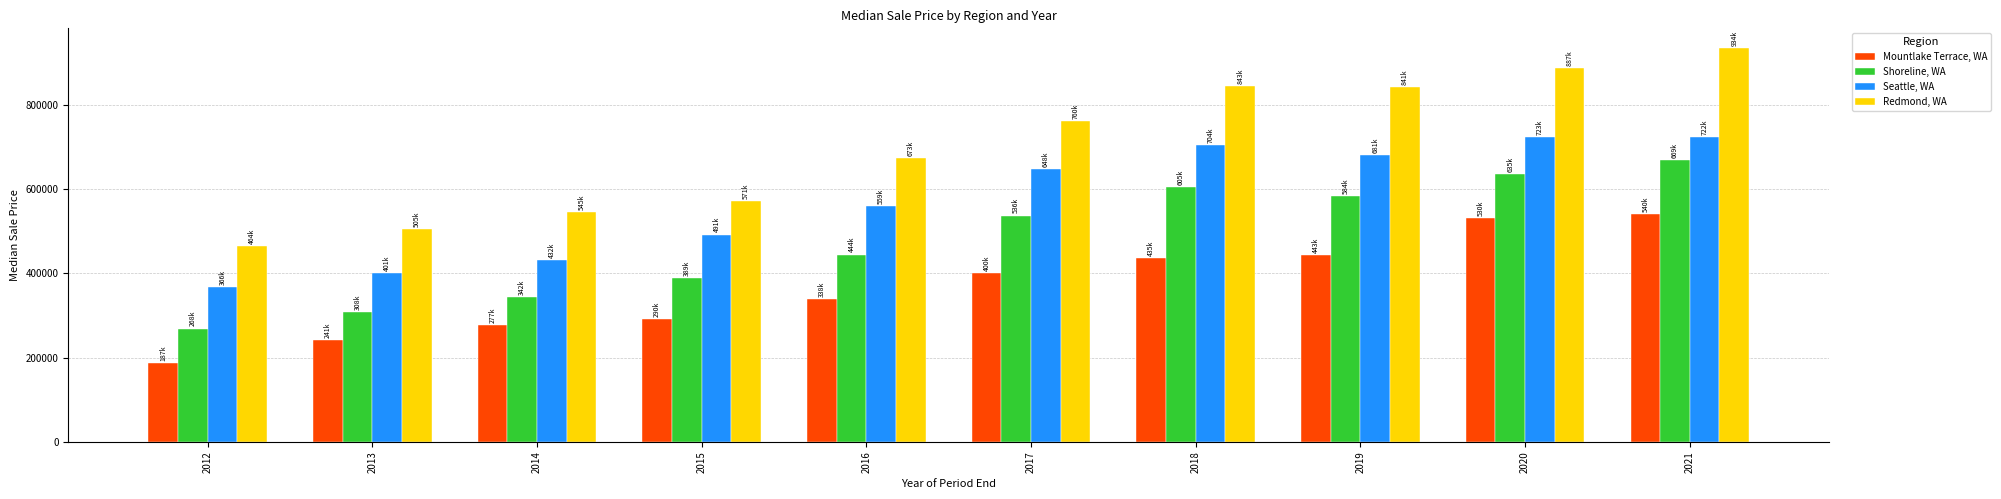

The value of Shoreline, WA at 2021 is 221689. True or false?

False